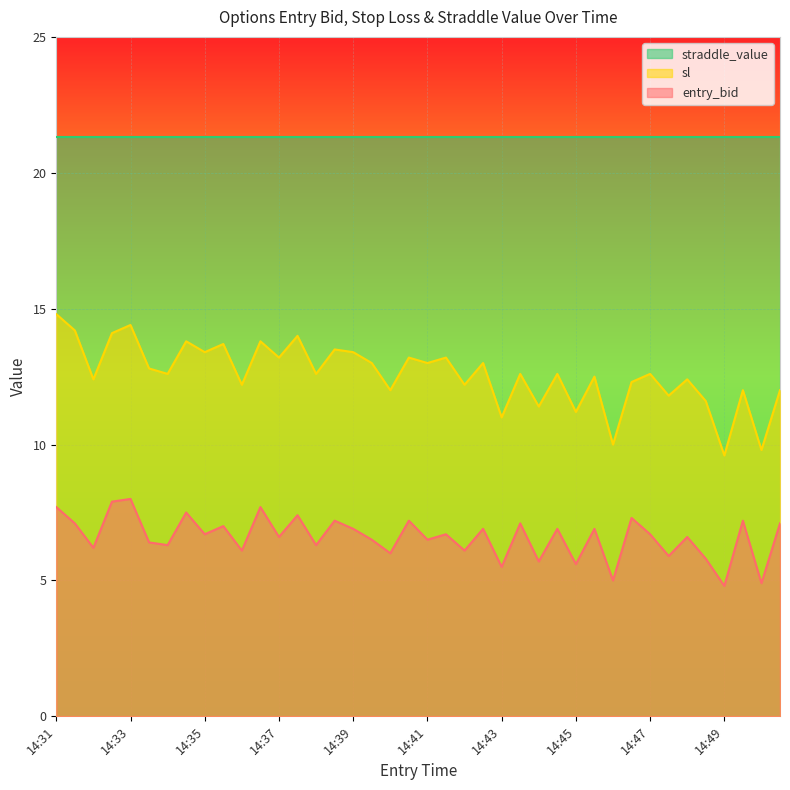

Rank the series by their maximum value, from highest to lowest.

straddle_value, sl, entry_bid